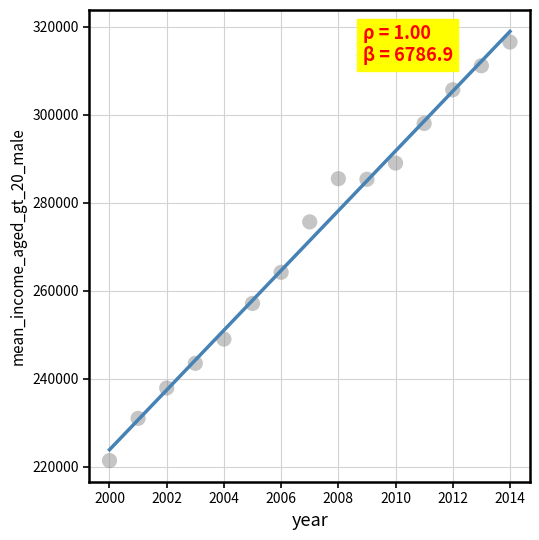

What is the range of X values (max minus min)?

14